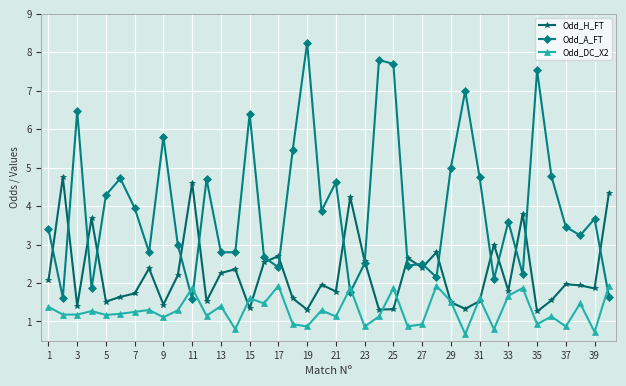

What is the value of the Odd_DC_X2 point at the 22nd from the left?

1.9